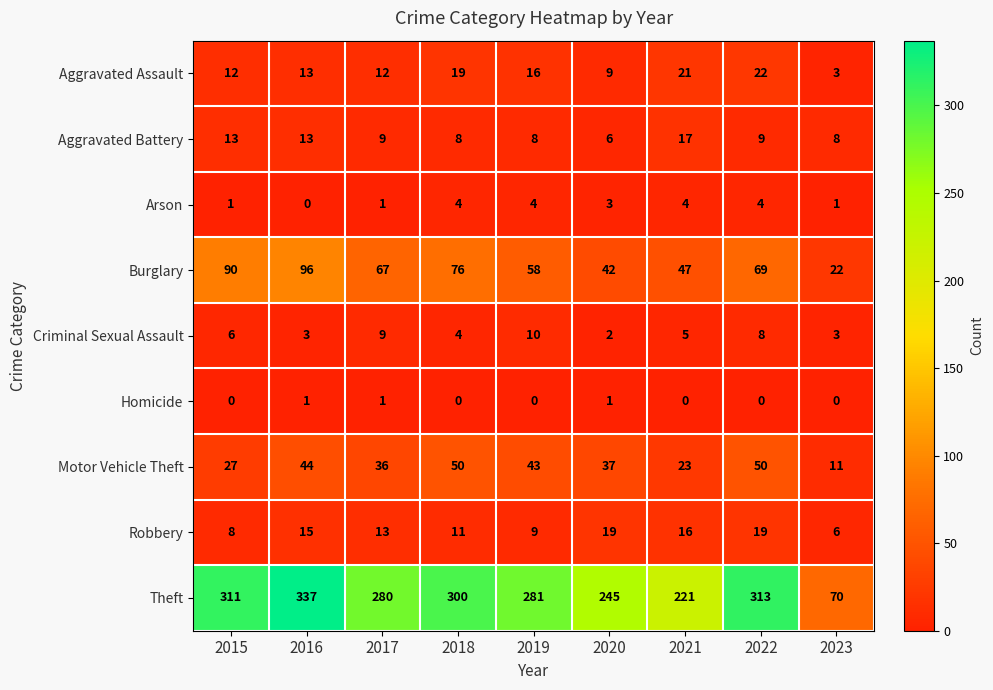

The Arson series shows 4 at 2019. True or false?

True